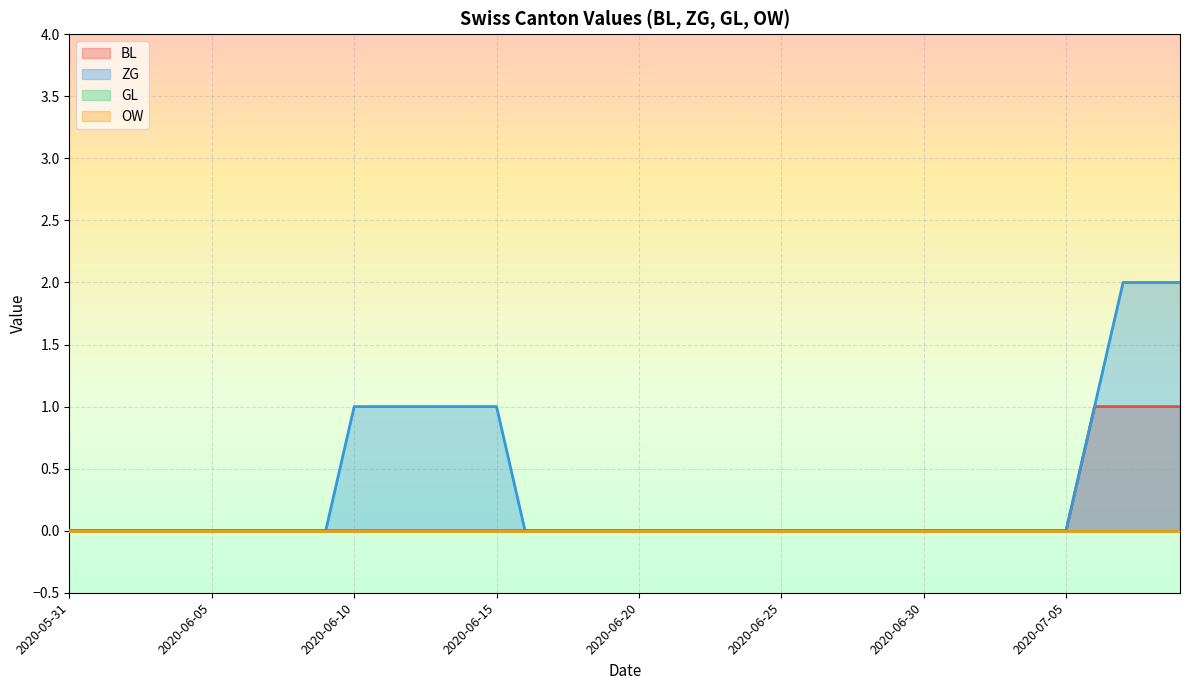

How many data points does each series have?

40